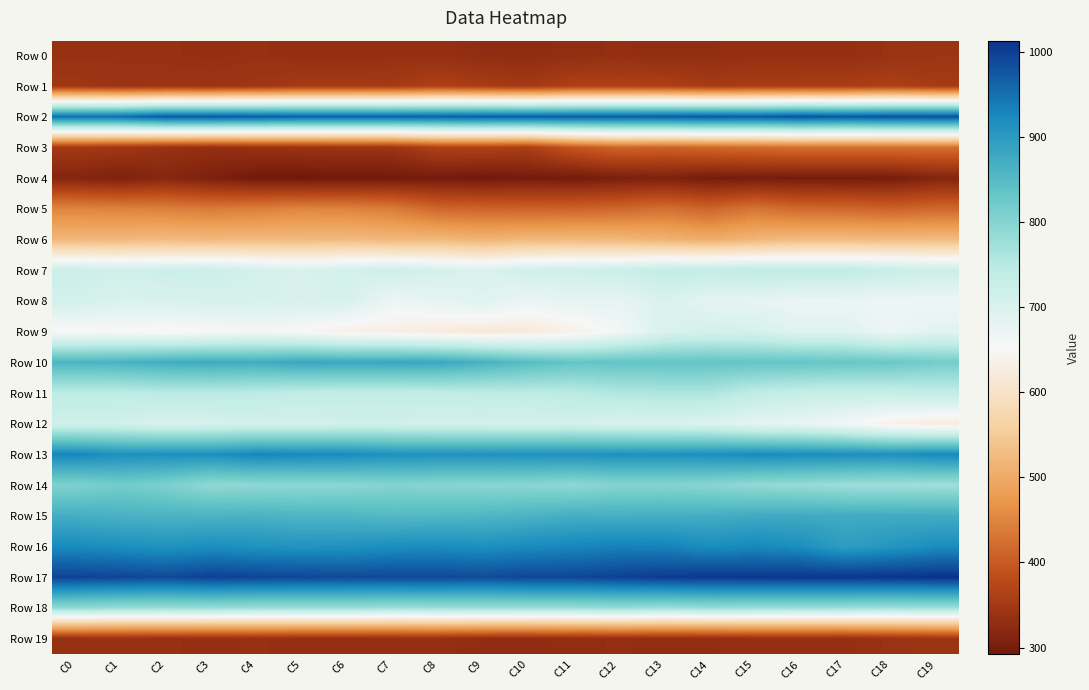

What is the spread (max minus min) of values at C8?

694